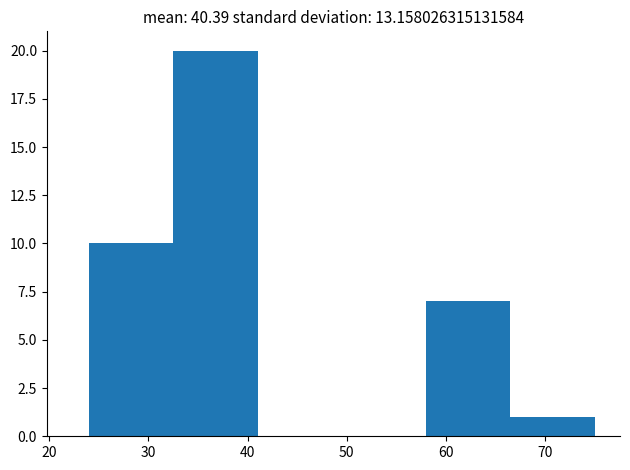

How tall is the bar that spans 58.0 to 66.5 on the x-axis? Neither the bar edges nor the heights are printed on the chart, so give them approximately, as read against the axes.

7